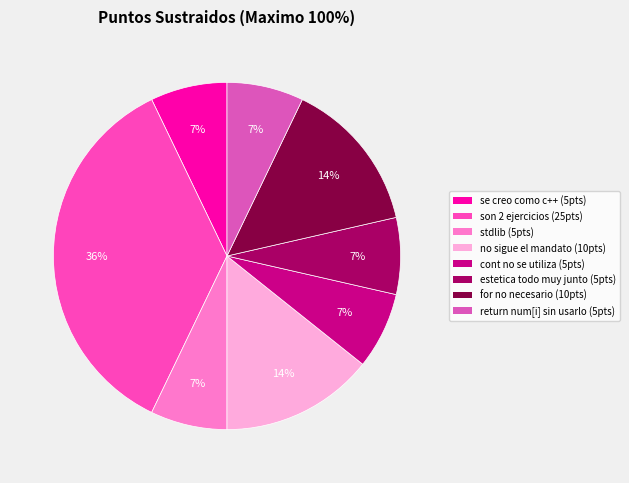

What is the total percentage of estetica todo muy junto and stdlib?

14.3%